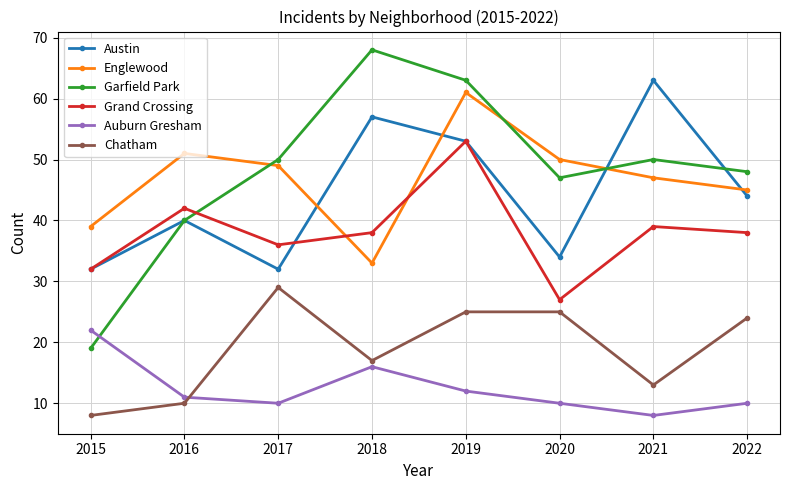

Which series has the largest total across all categories?

Garfield Park